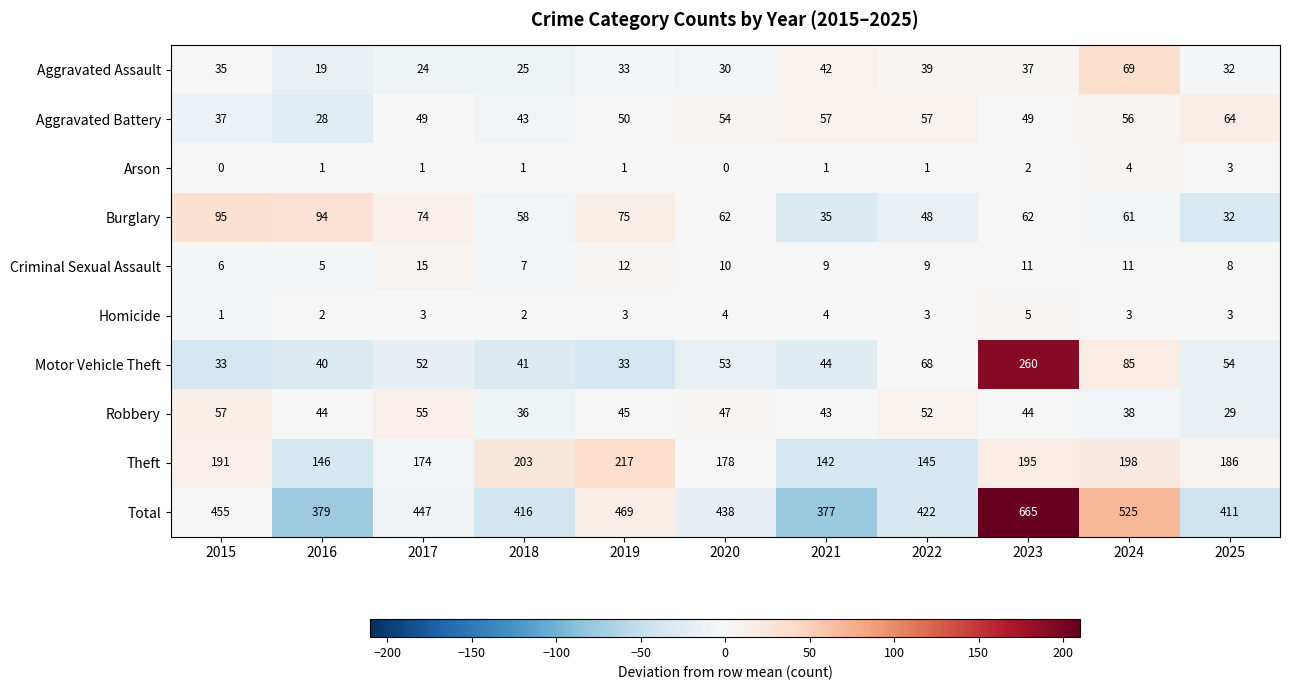

Where is Motor Vehicle Theft nearest to the value 146?

2024